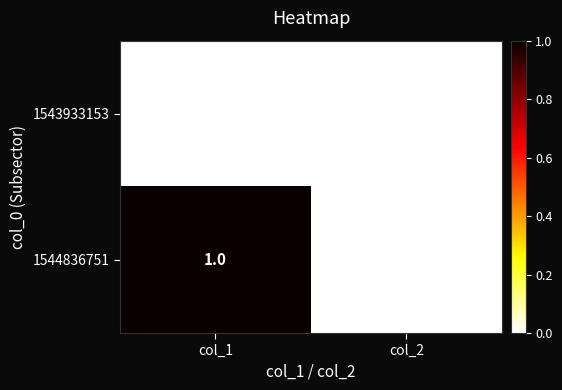

Where is 1544836751 nearest to the value 0?

col_2